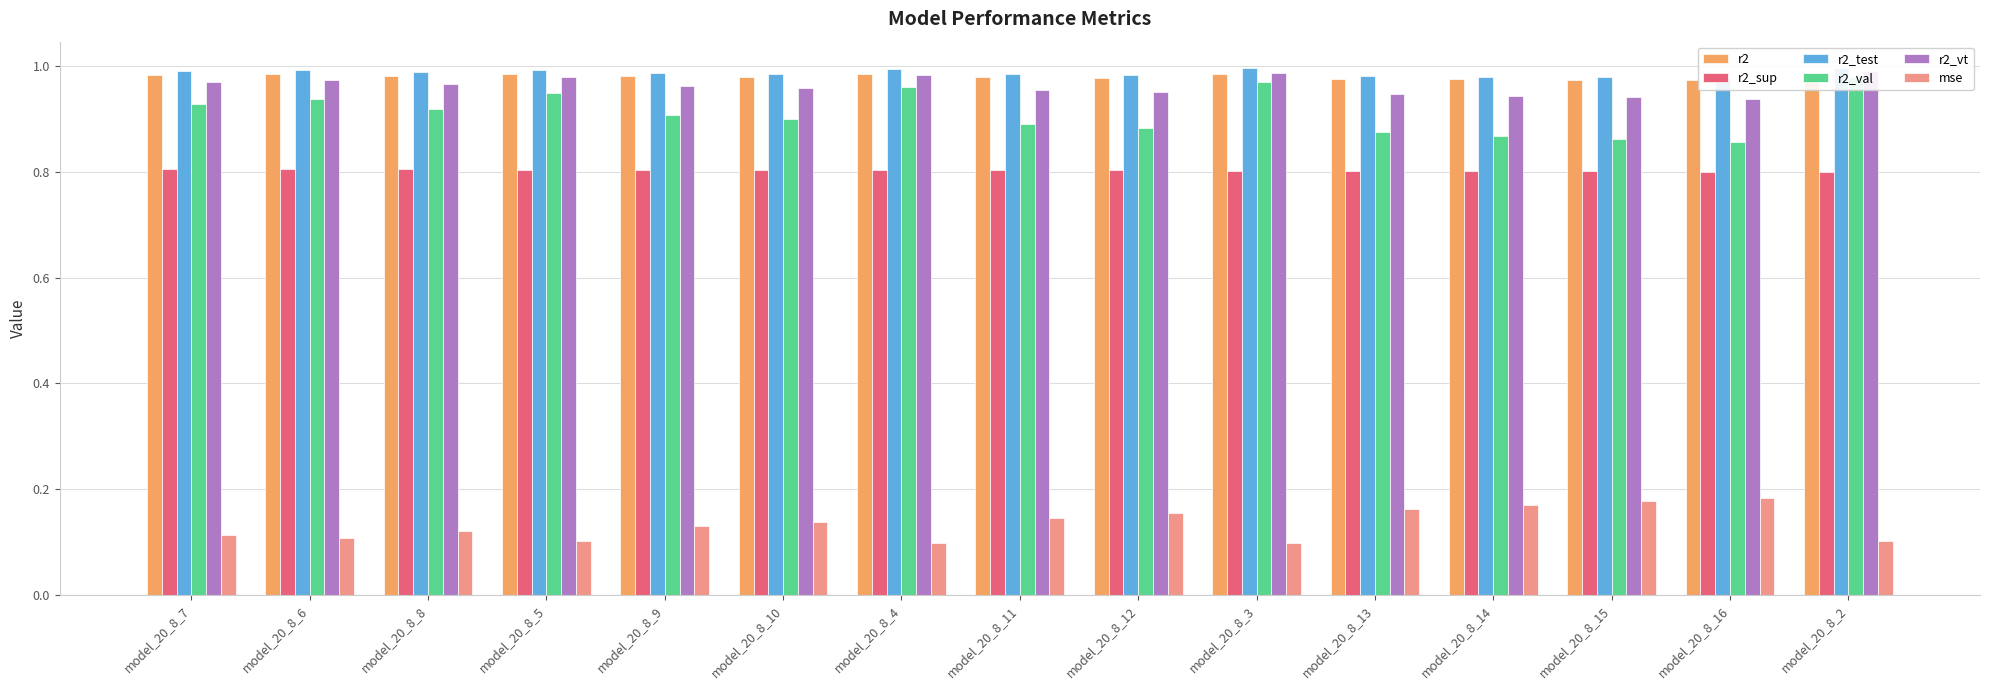

At how many categories does at least one series exceed 0?

15